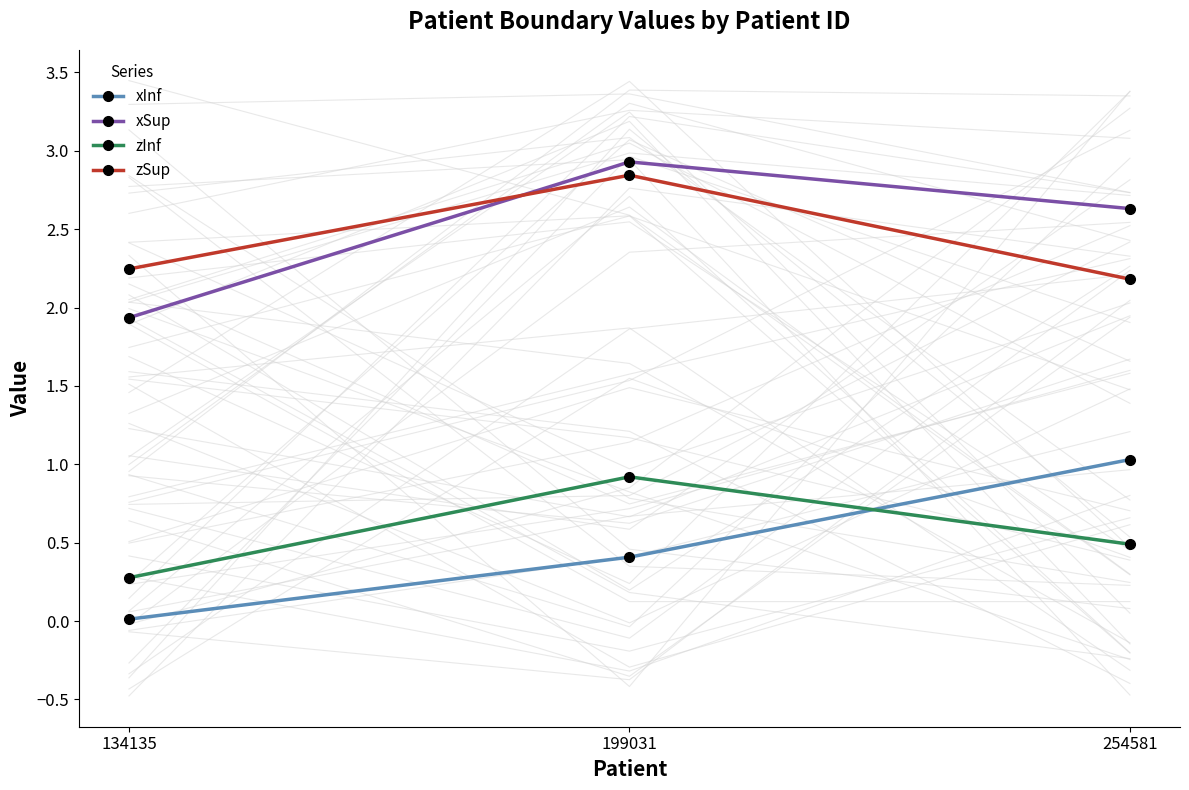

Between 199031 and 254581, which series saw the biggest shift?

zSup